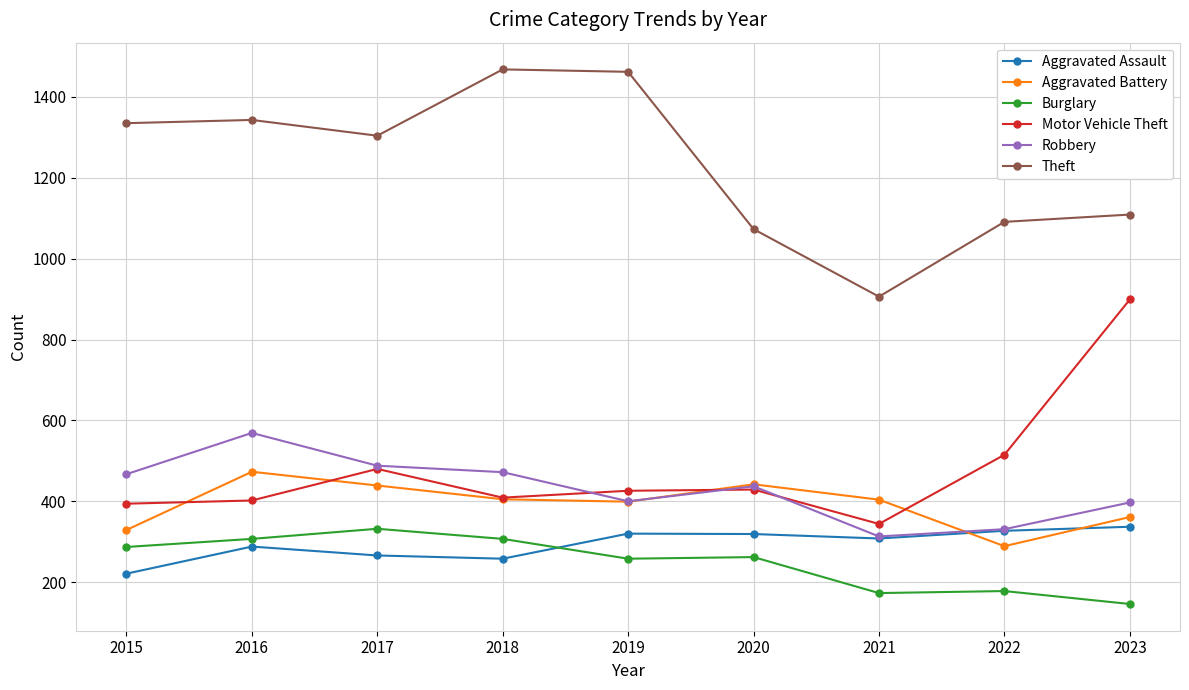

What is the value of the Robbery point at the 5th from the left?

400